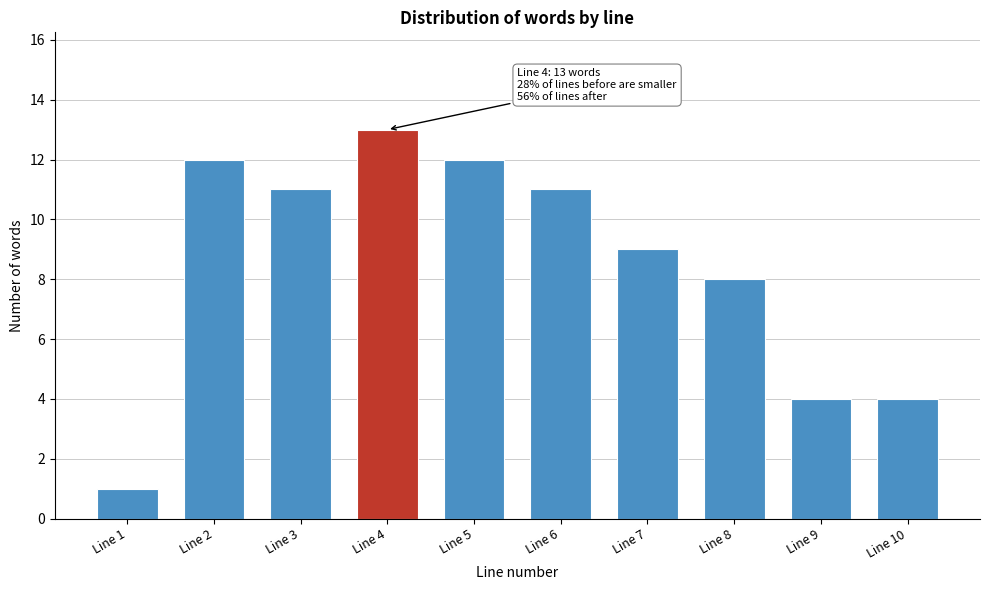

Reading left to right, transcribe all the data shown in this chart.

1	12	11	13	12	11	9	8	4	4